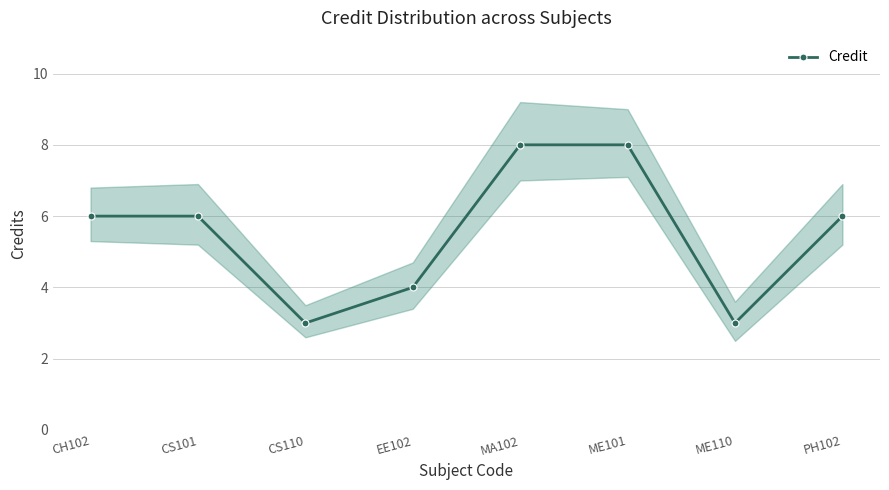

Read the value at CH102.

6